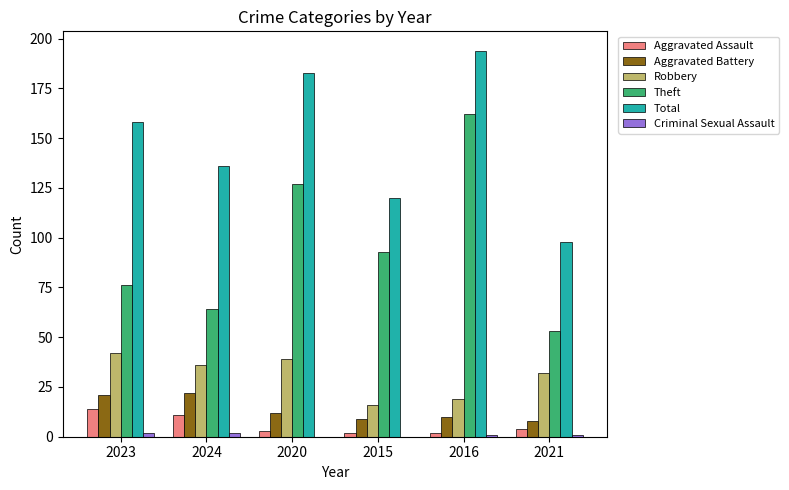

What is the sum of all Aggravated Battery values?

82